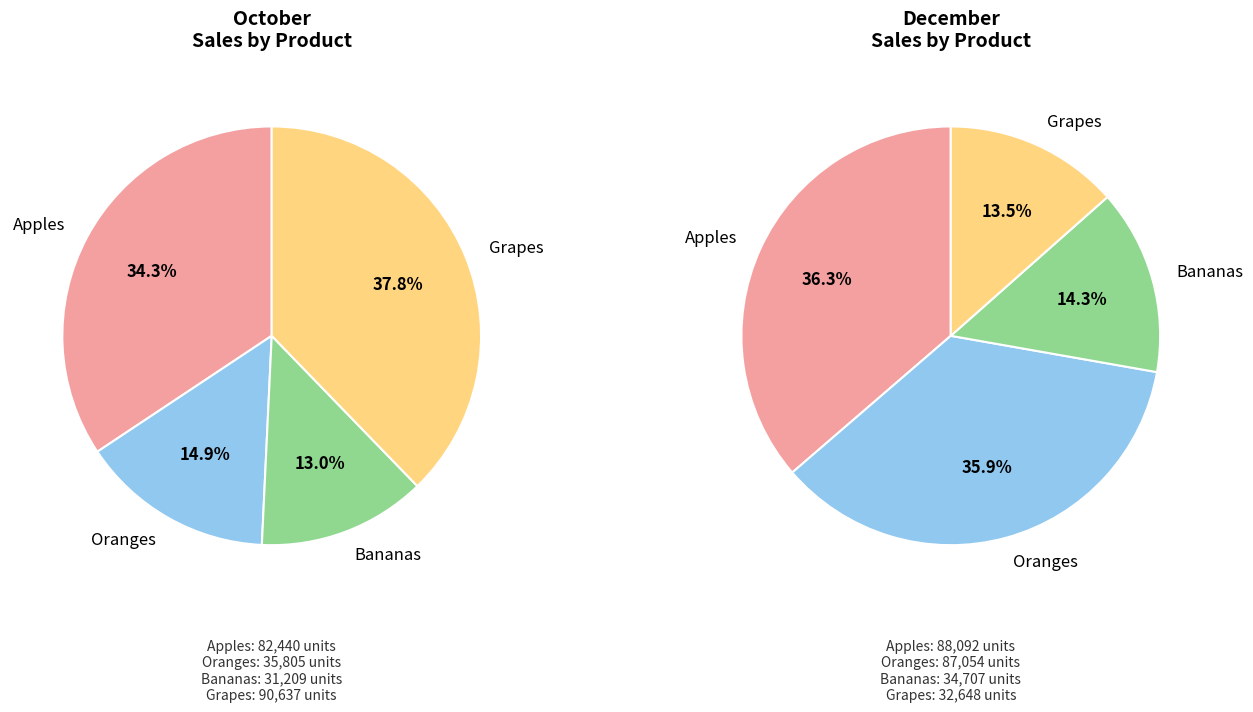

True or false: Oranges accounts for 43% of the total.

False